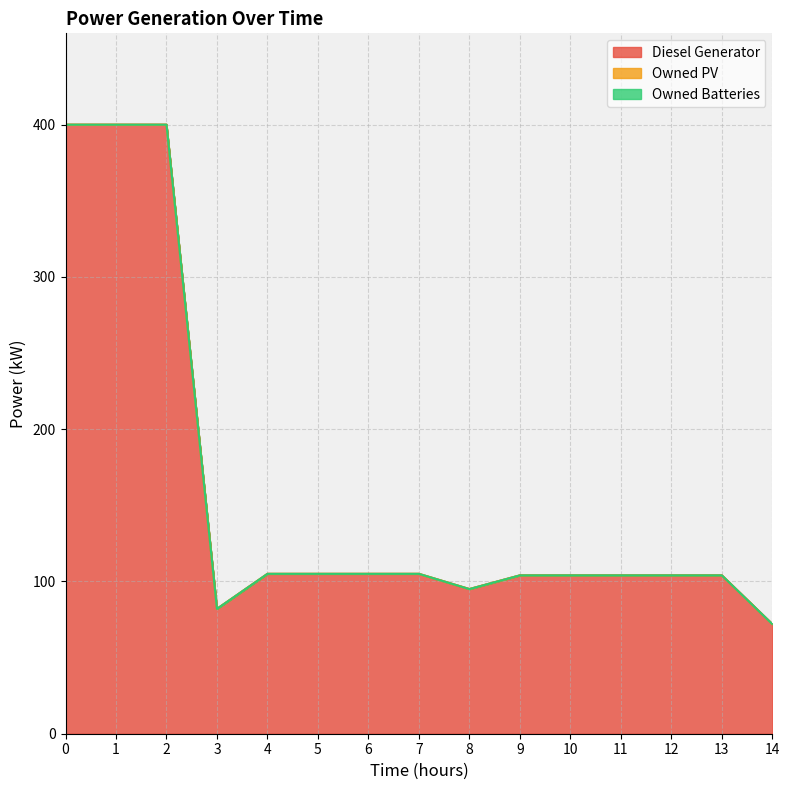

Which series has the largest range (max minus min)?

Diesel Generator